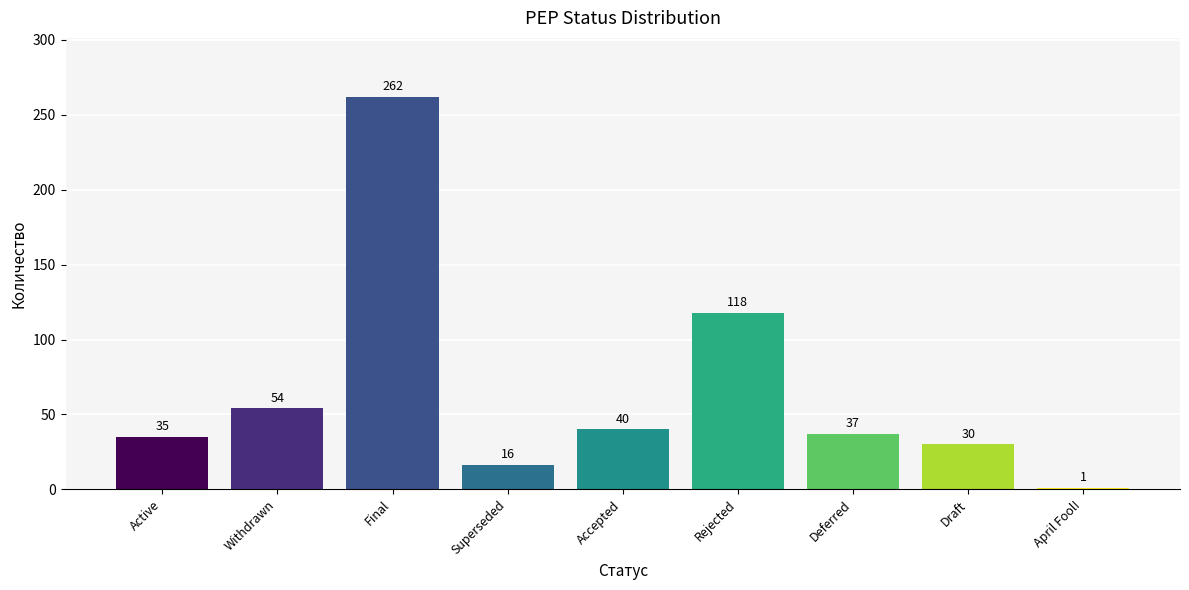

What is the difference between the maximum and minimum values?

261